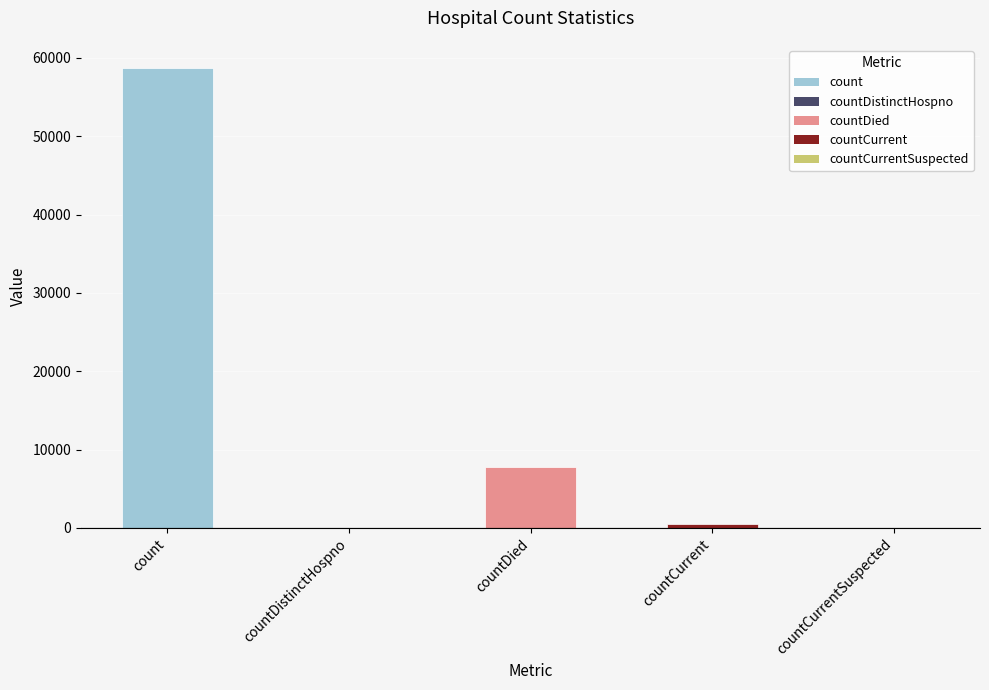

What is the sum of all values?

67061